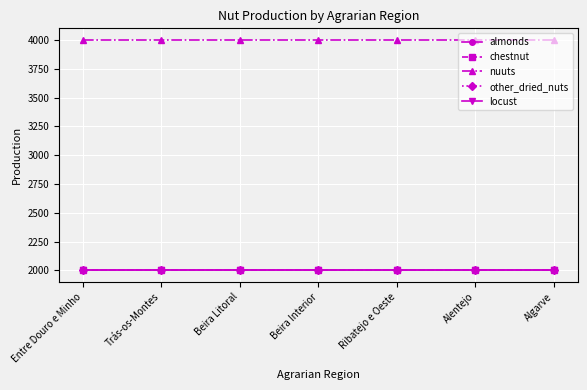

What is the sum of all nuuts values?

28000